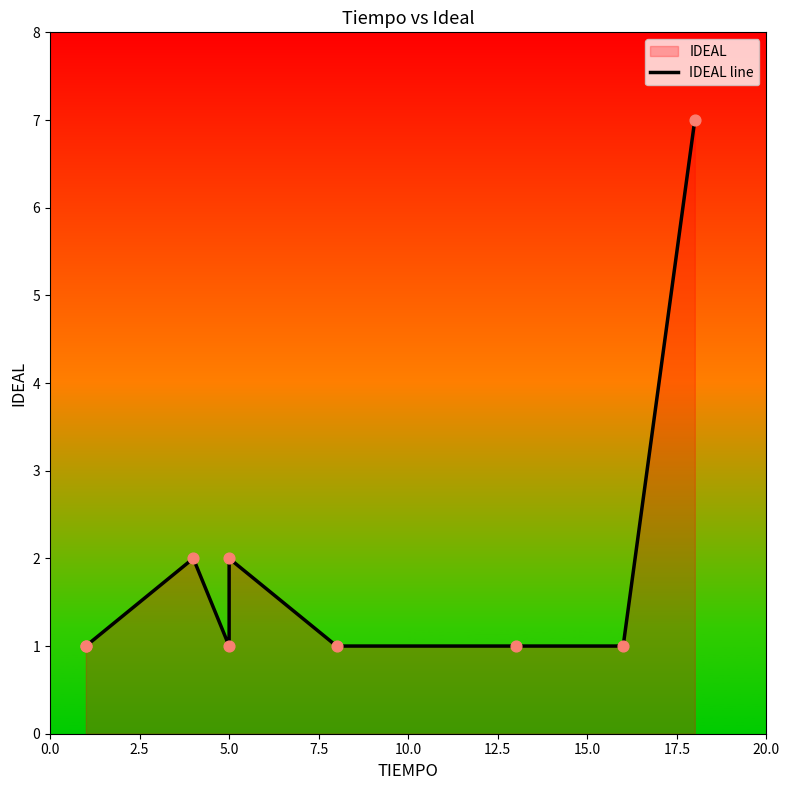

Which has a higher value, 7.5 or 15.0?

7.5